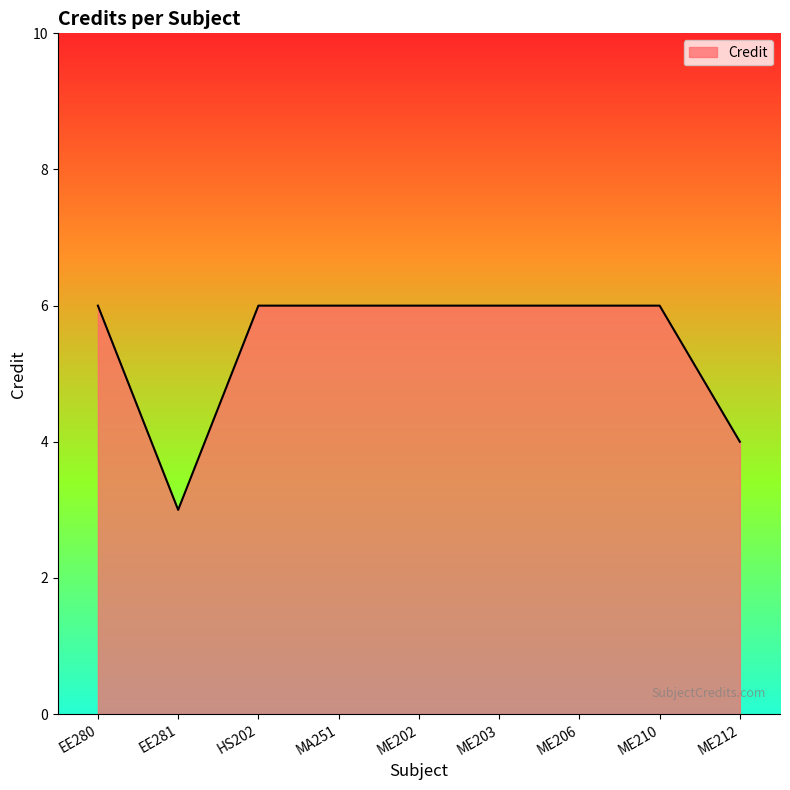

What is the ratio of the value at EE281 to the value at ME202?

0.5